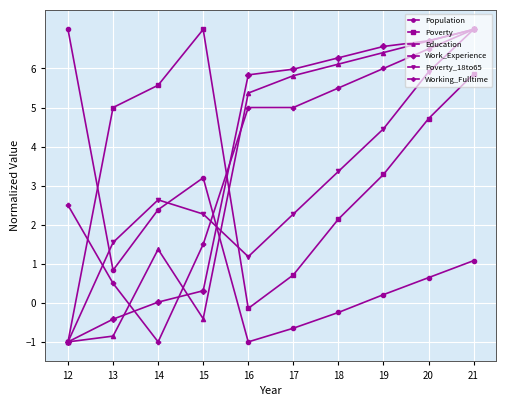

At which category does Poverty_18to65 reach its first local valley?

16